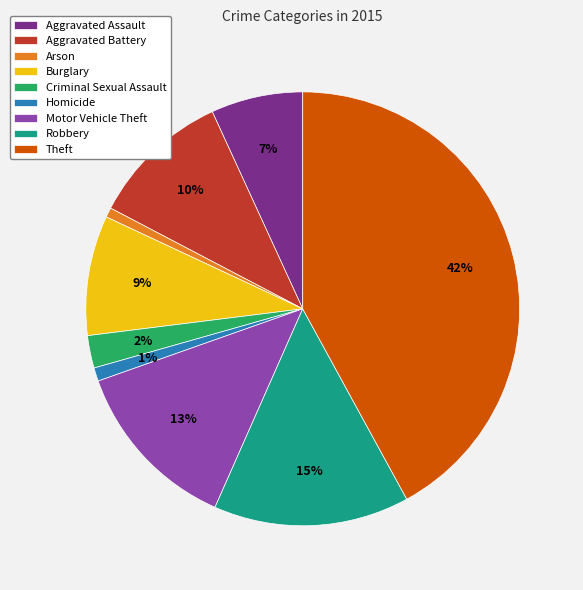

What is the ratio of the value at Burglary to the value at Motor Vehicle Theft?

0.7